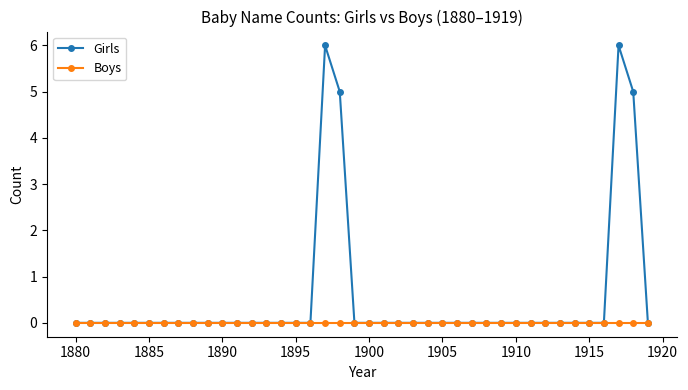

At how many categories does at least one series exceed 1?

4